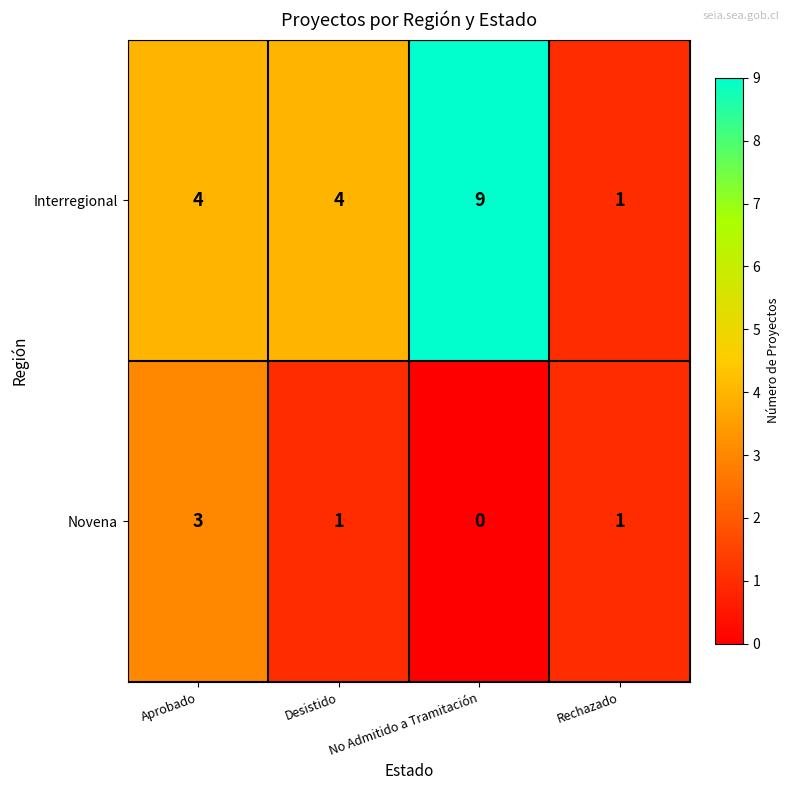

At Aprobado, list the series in order from largest to smallest.

Interregional, Novena